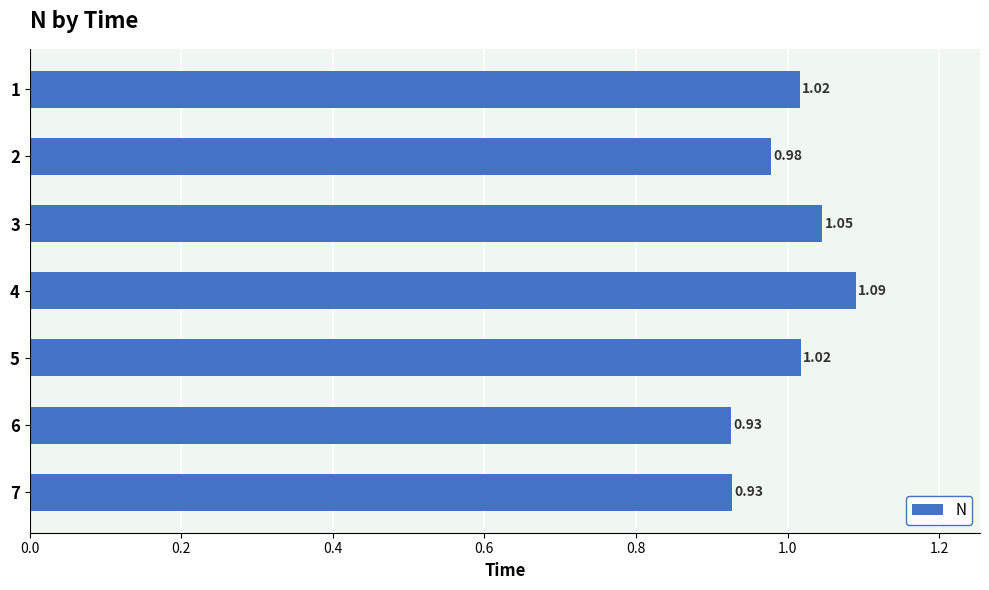

Which has a higher value, 6 or 3?

3